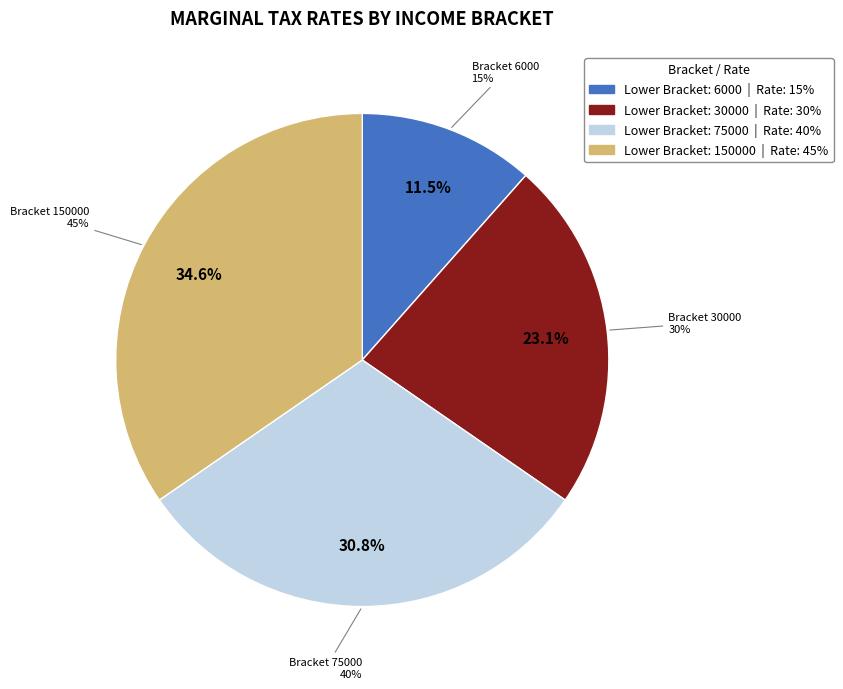

What portion of the pie excludes 0?

100.0%